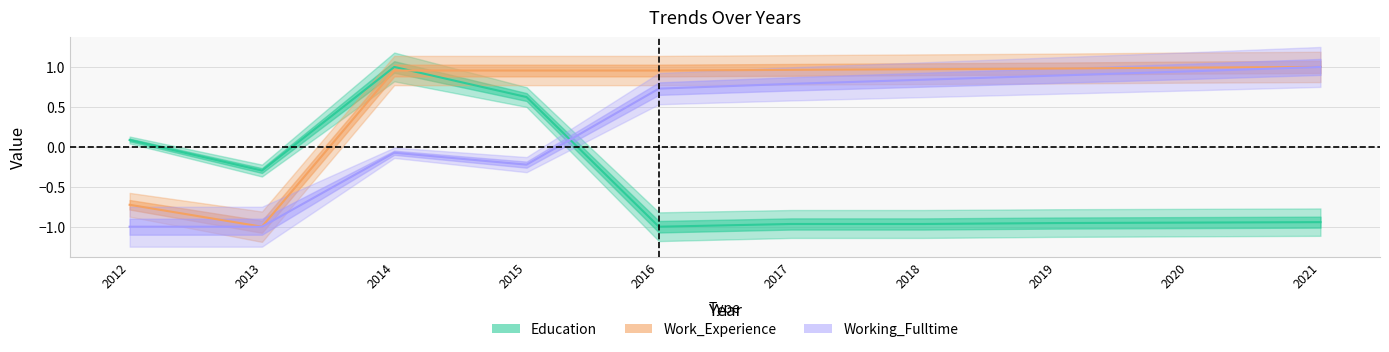

What is the value of the Working_Fulltime point at the 4th from the left?

-0.2